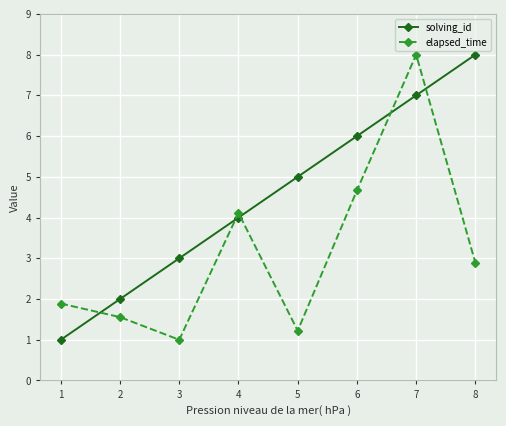

At 3, list the series in order from smallest to largest.

elapsed_time, solving_id